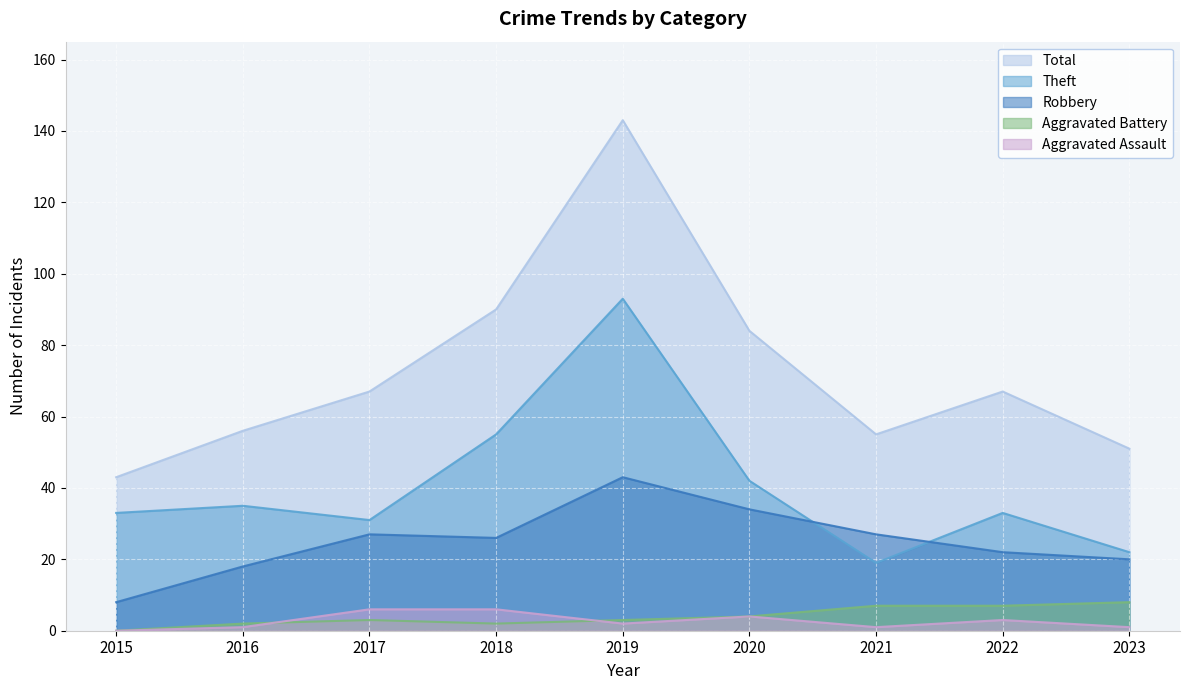

What is the sum of all Aggravated Assault values?

24